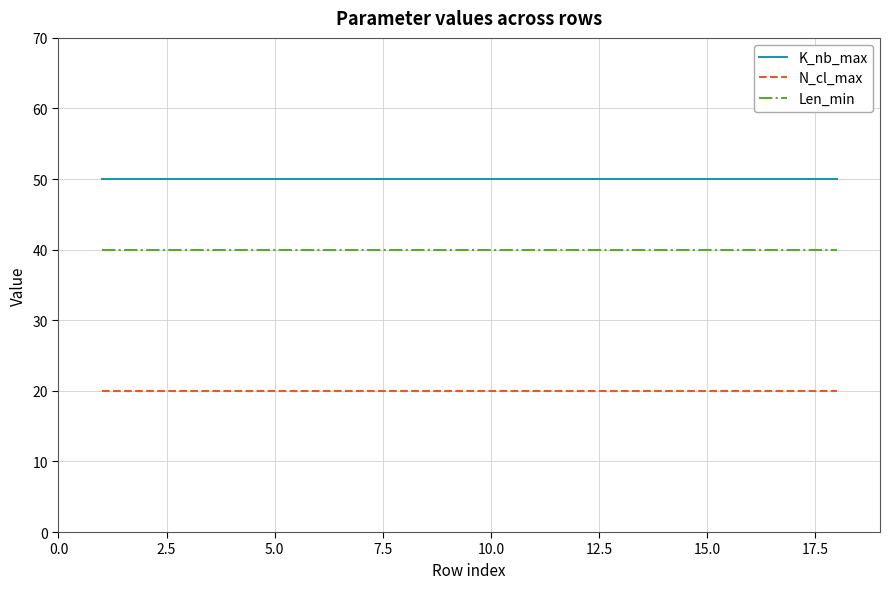

Rank the series by their average value, from highest to lowest.

K_nb_max, Len_min, N_cl_max